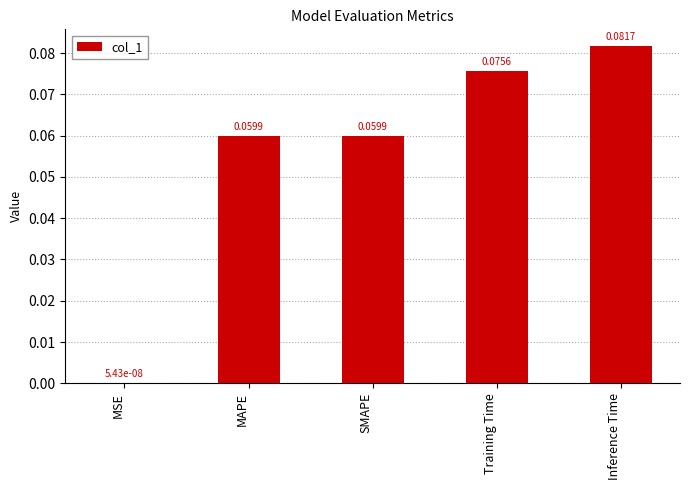

Is it true that the value at MAPE is 0.0?

False